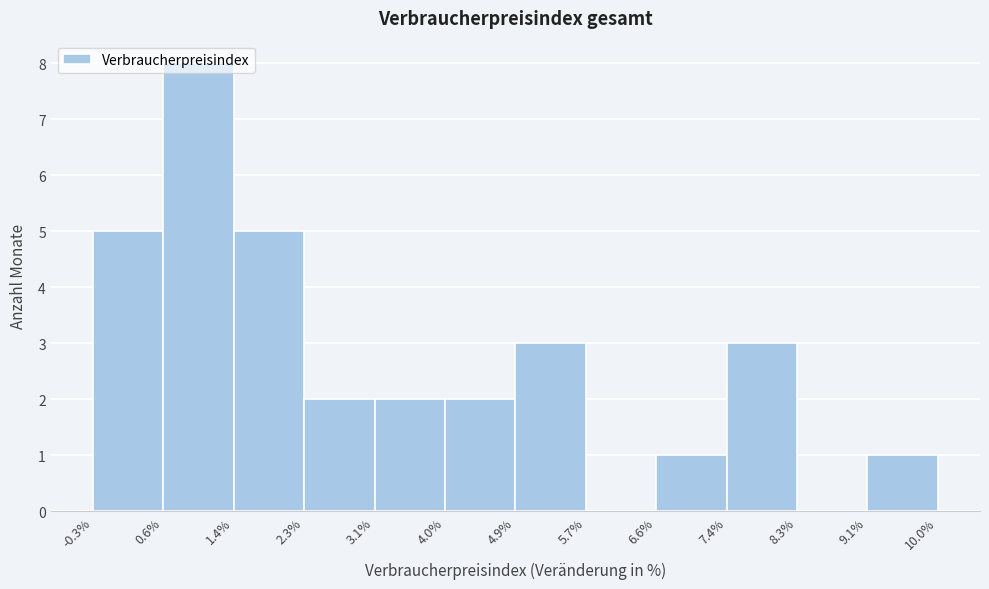

Reading left to right, transcribe this chart: for each bar, give the range it covers on the x-axis and its height. The values are not printed on the chart, so give them approximately, as read against the axis.

-0.3% to 0.6%: 5
0.6% to 1.4%: 8
1.4% to 2.3%: 5
2.3% to 3.1%: 2
3.1% to 4.0%: 2
4.0% to 4.9%: 2
4.9% to 5.7%: 3
5.7% to 6.6%: 0
6.6% to 7.4%: 1
7.4% to 8.3%: 3
8.3% to 9.1%: 0
9.1% to 10.0%: 1